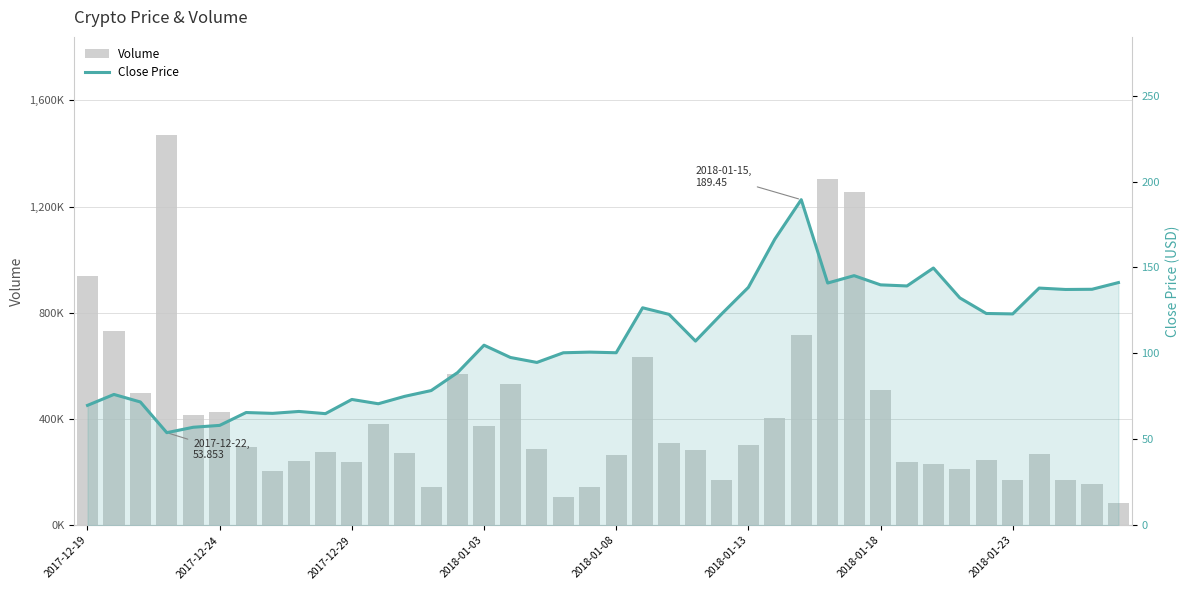

Which series has the largest total across all categories?

Volume